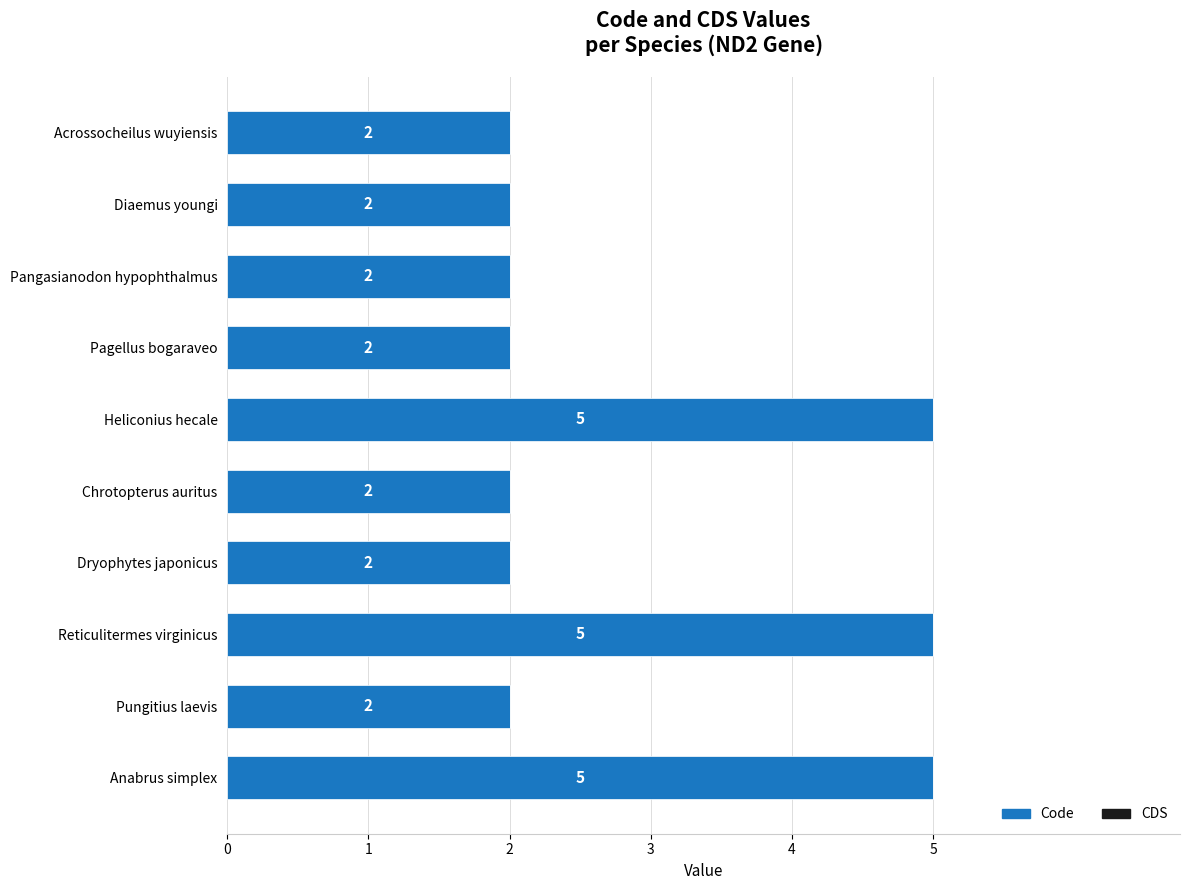

What is the greatest value displayed?

5